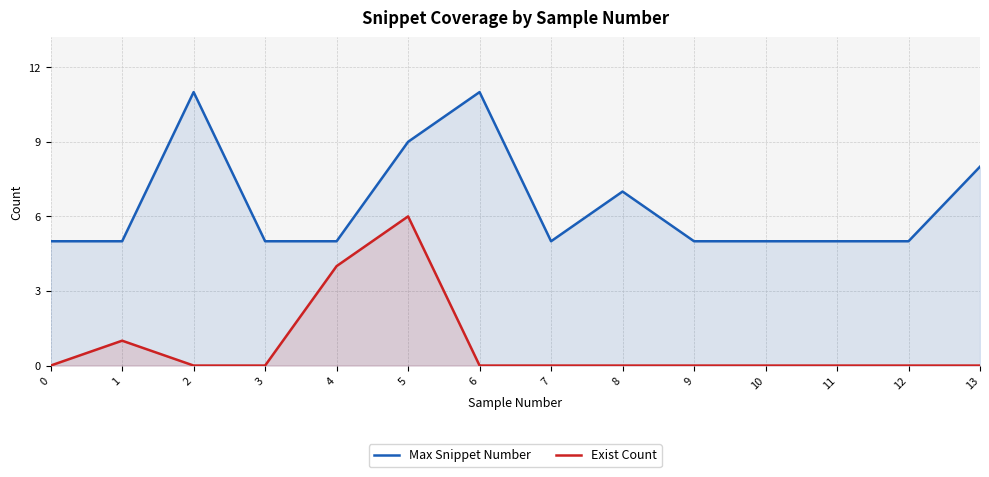

True or false: Exist Count and Max Snippet Number intersect in this chart.

False